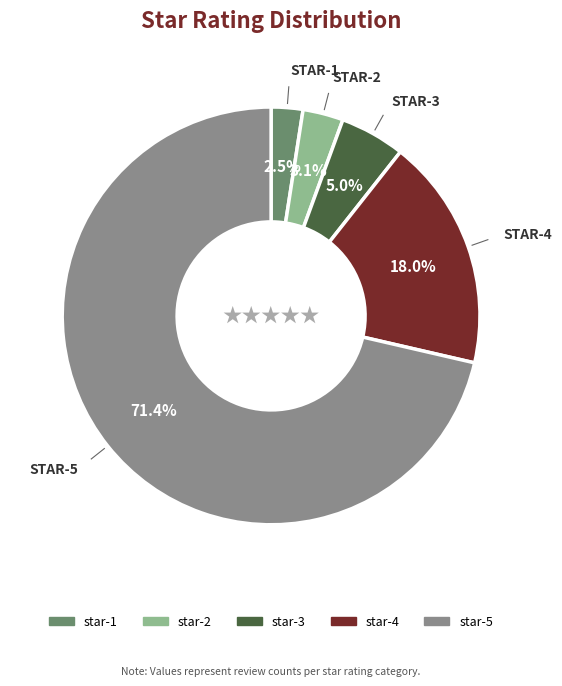

How many slices are in this pie chart?

5